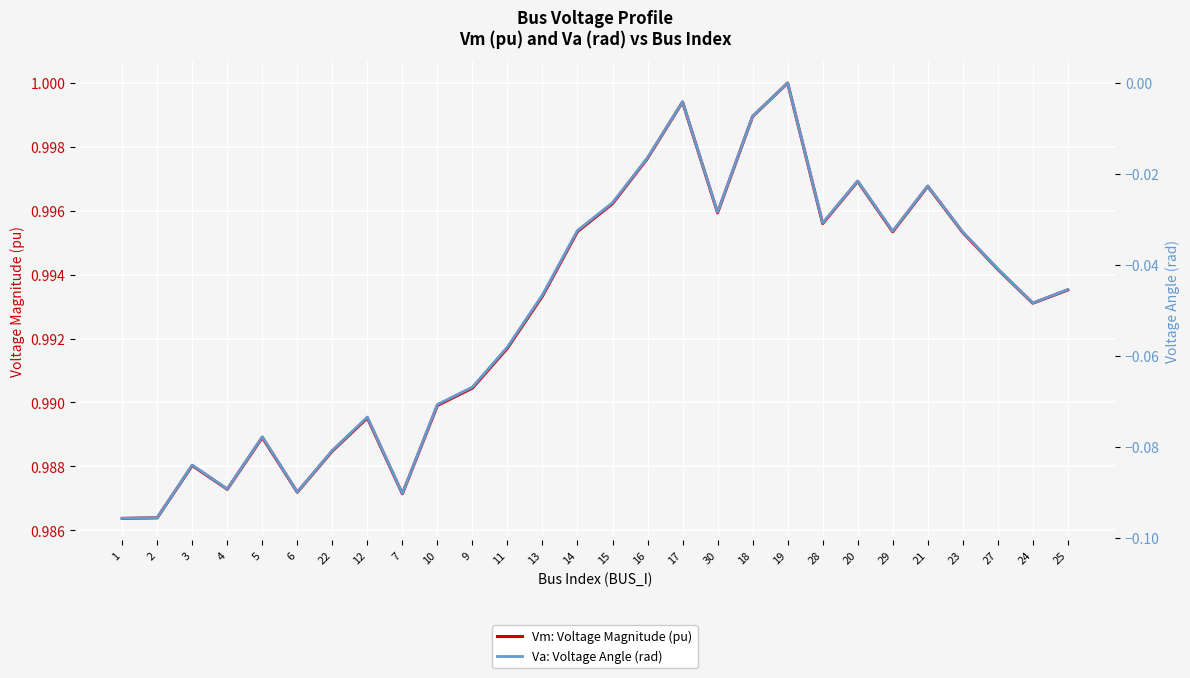

List the labels in order of Va: Voltage Angle (rad) value, smallest first.

1, 2, 7, 6, 4, 3, 22, 5, 12, 10, 9, 11, 24, 13, 25, 27, 23, 29, 14, 28, 30, 15, 21, 20, 16, 18, 17, 19